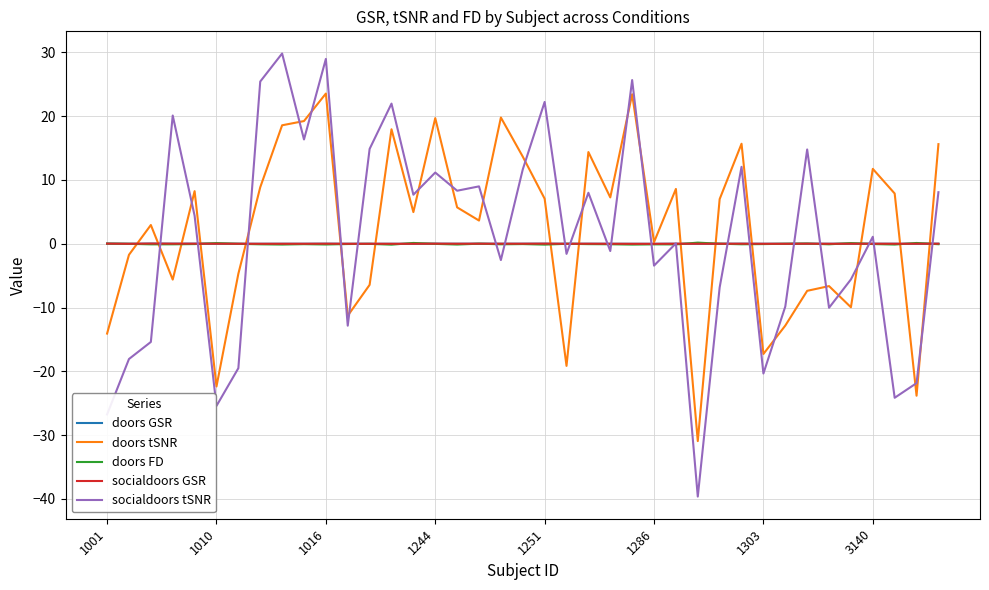

Which series has the widest spread of values?

socialdoors tSNR